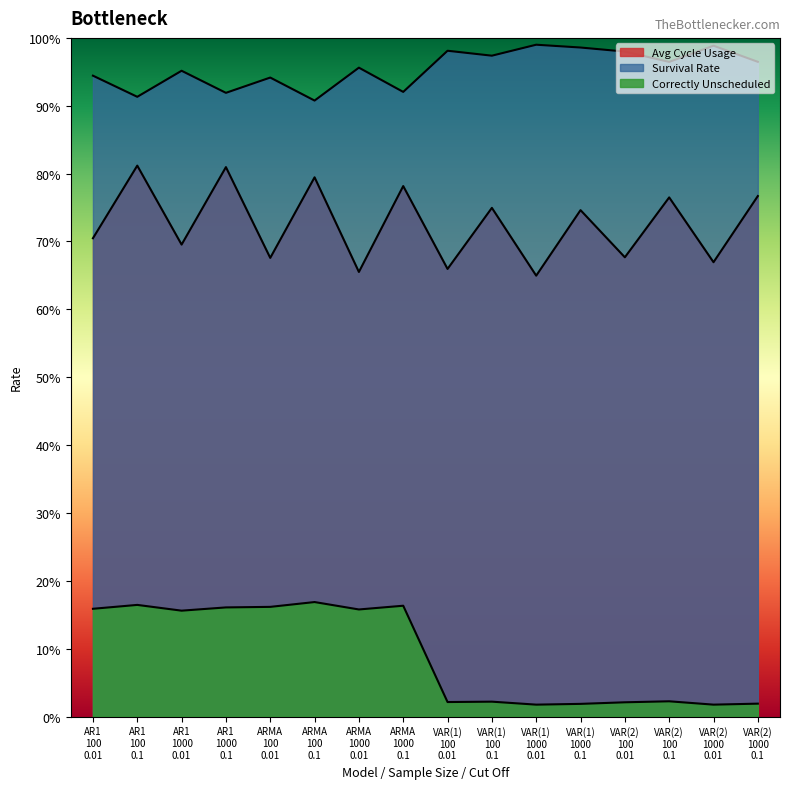

The Avg Cycle Usage series shows 1.1 at 100. True or false?

False